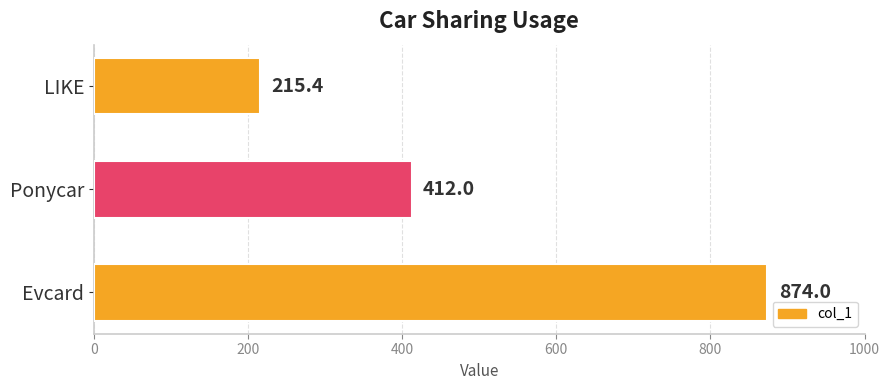

What is the sum of all values?

1501.4